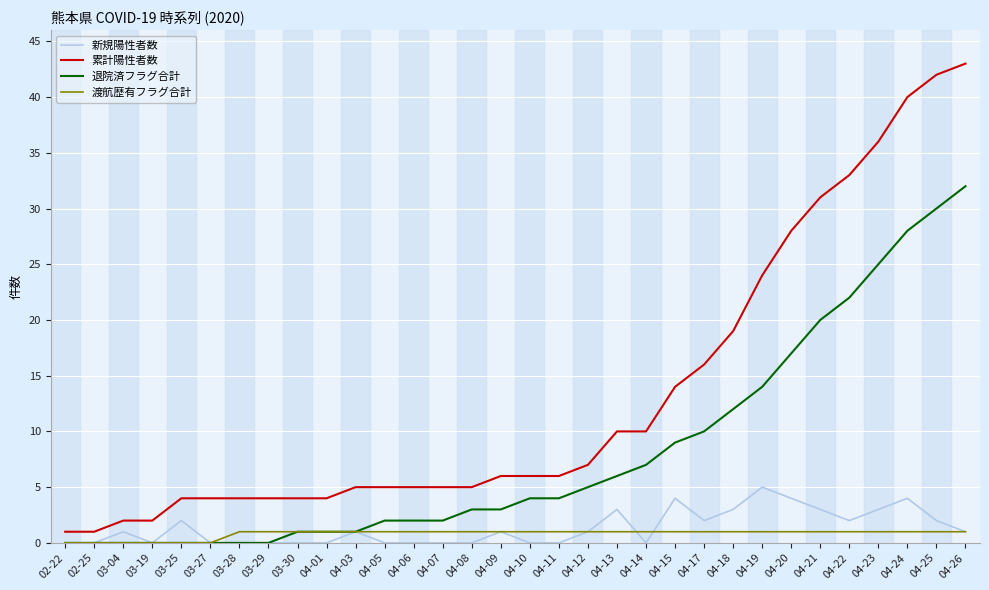

Which series has the largest total across all categories?

累計陽性者数